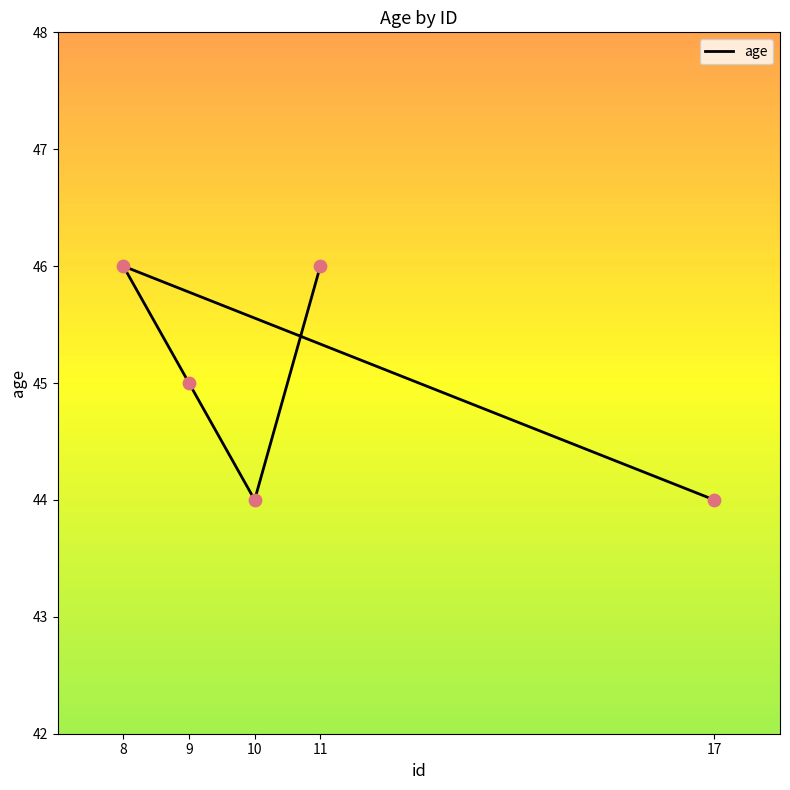

Which has a higher value, 10 or 8?

8